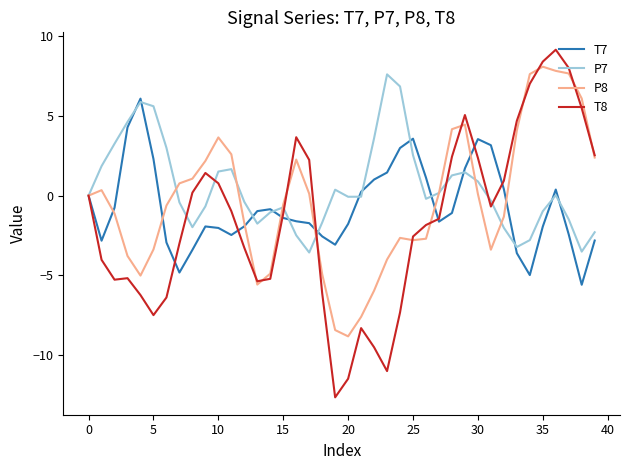

In T8, how many points are higher than both neighbors (excluding endpoints)?

6